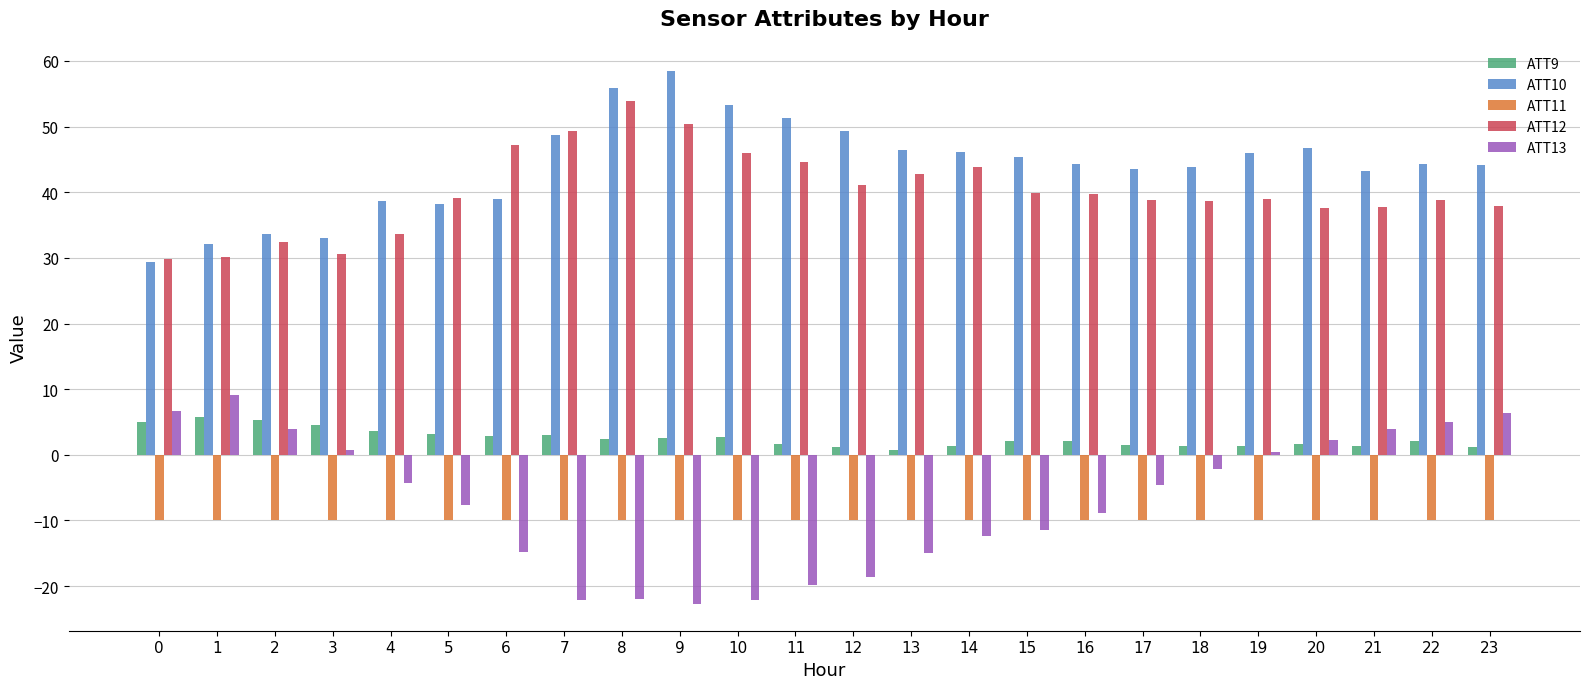

True or false: ATT12 has a value of 50.4 at 9.

True